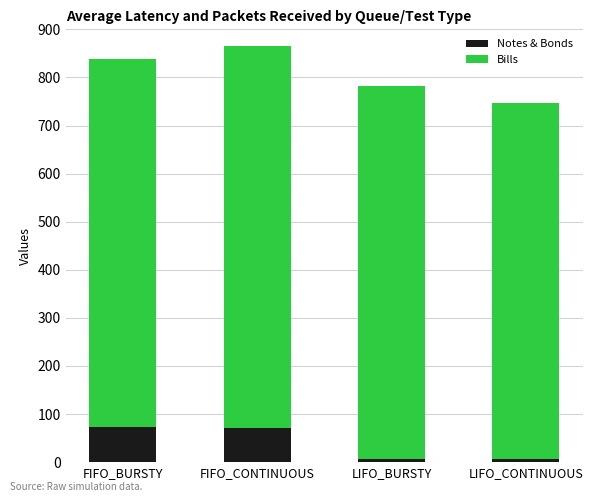

At which label is Notes & Bonds closest to 40?

FIFO_CONTINUOUS